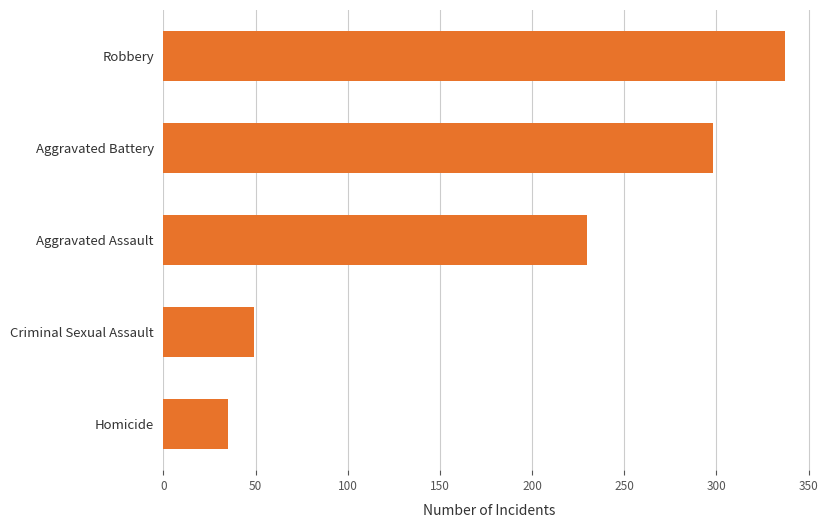

The chart shows a value of 399 at Aggravated Assault. True or false?

False